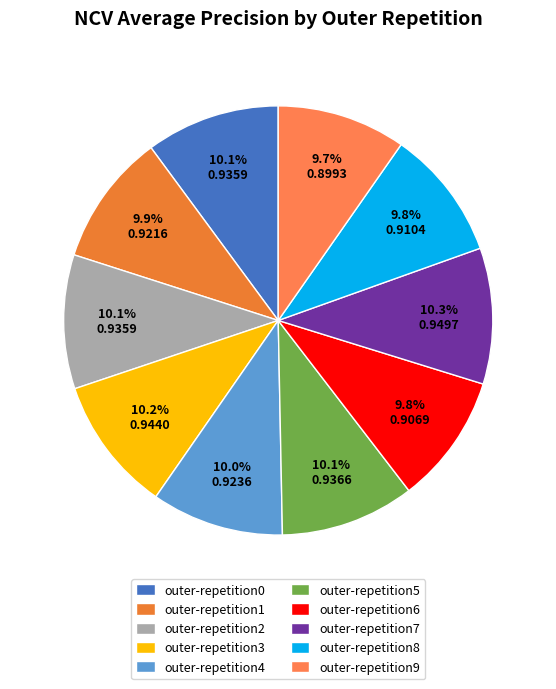

Do outer-repetition7 and outer-repetition4 together represent more than half of the pie?

No